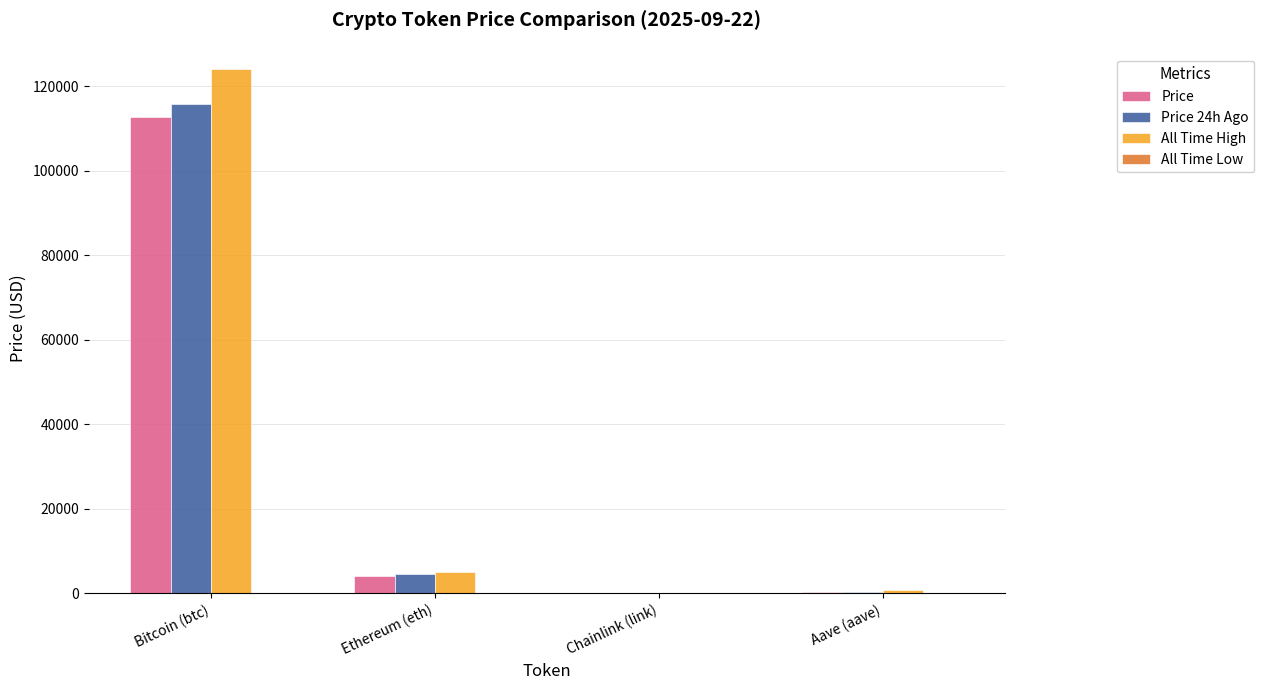

At which category is the sum across all series the highest?

Bitcoin (btc)